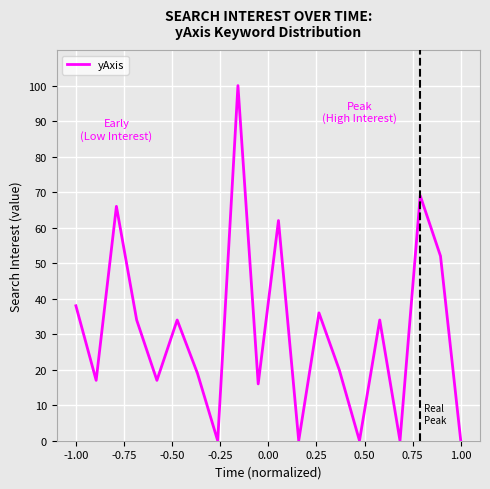

What is the greatest value displayed?

100